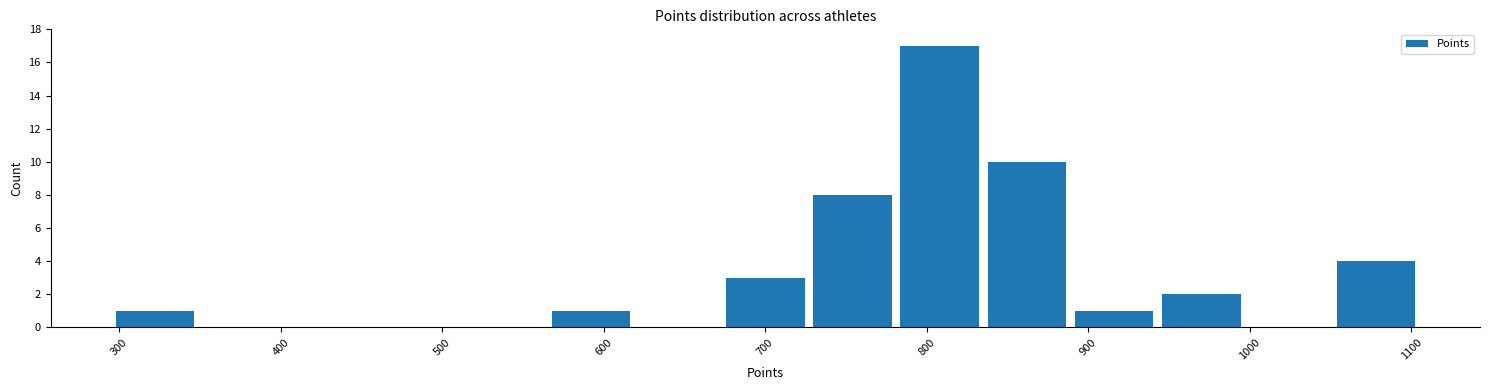

Reading left to right, list every bar in this chart as the range it spans on the x-axis followed by its height. Neither the bar edges nor the heights are printed on the chart, so give them approximately, as read against the axes.

295 to 349: 1
349 to 403: 0
403 to 457: 0
457 to 511: 0
511 to 565: 0
565 to 619: 1
619 to 673: 0
673 to 727: 3
727 to 781: 8
781 to 835: 17
835 to 889: 10
889 to 943: 1
943 to 997: 2
997 to 1051: 0
1051 to 1105: 4